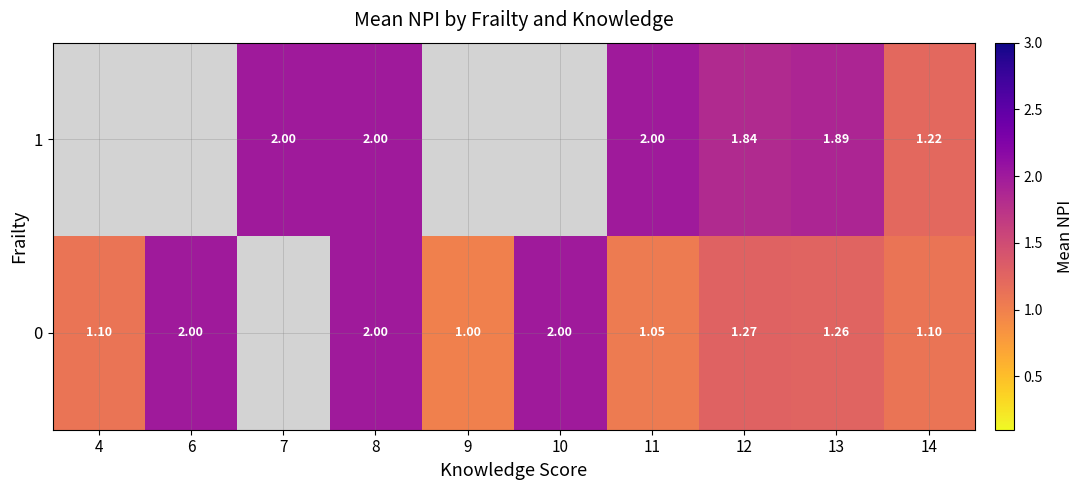

At which category is the sum across all series the highest?

8